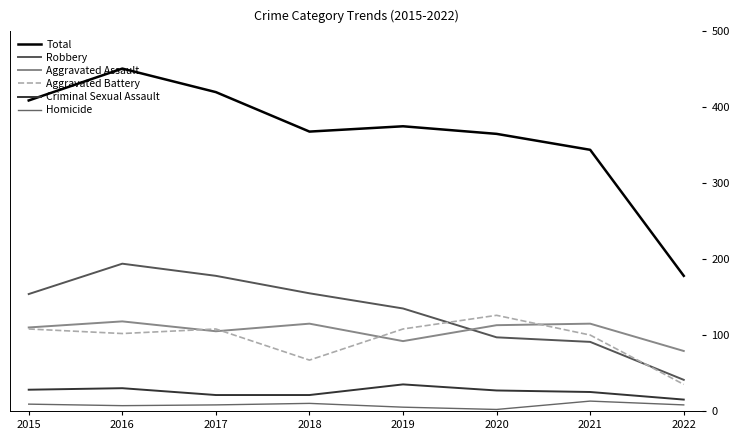

Which category has the lowest value in the Total series?

2022